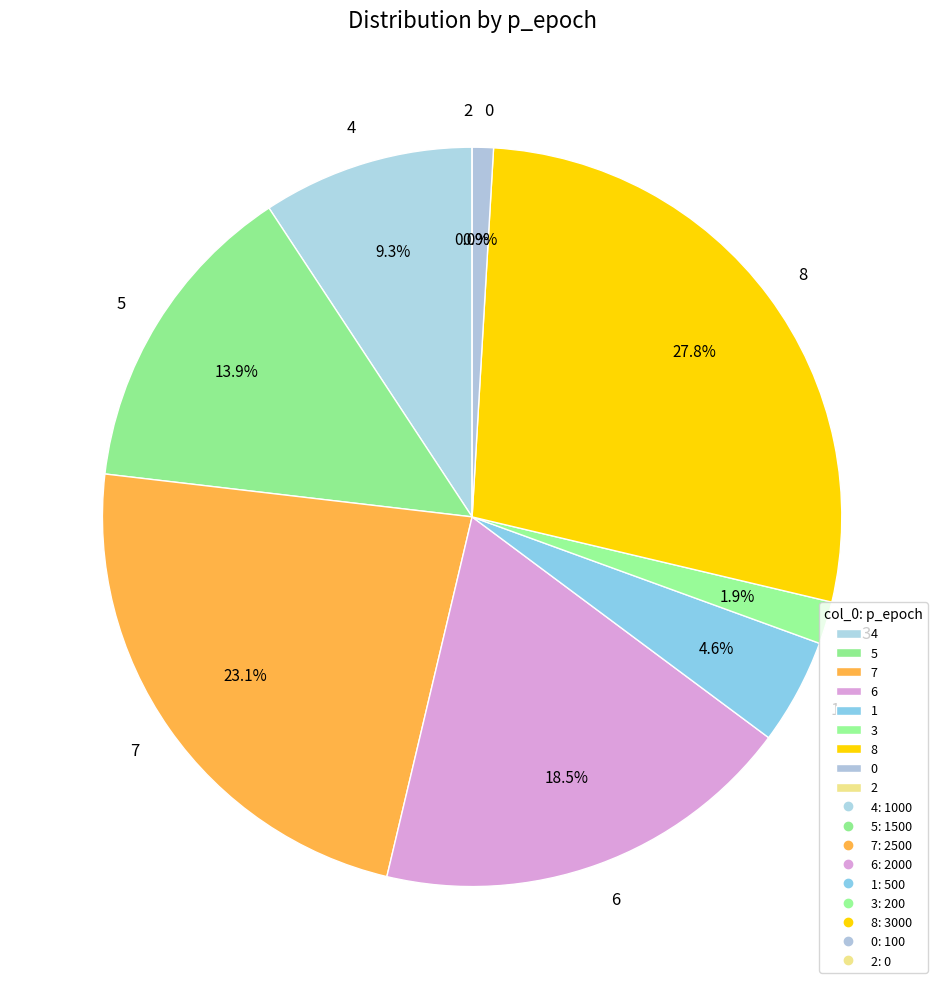

To the nearest percent, what is the difference between the largest and smallest slice percentages?

28%